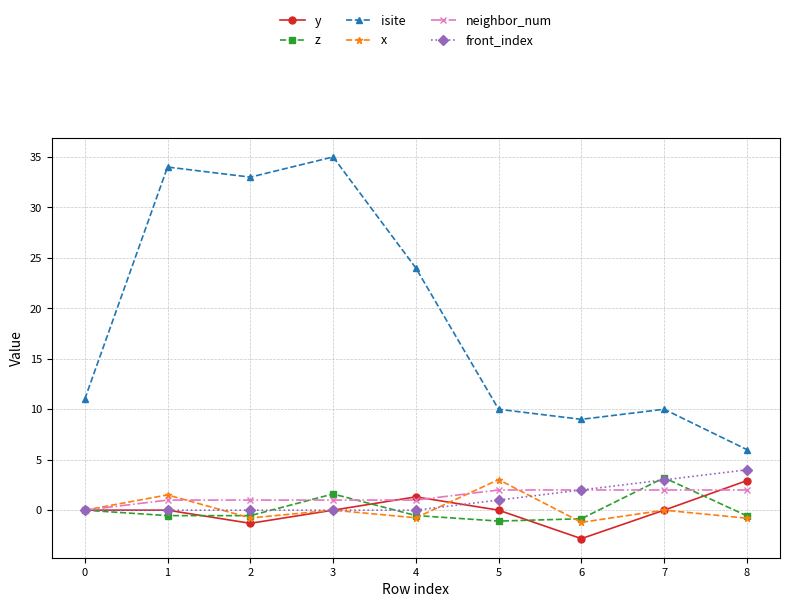

The x series shows 0.0 at 0. True or false?

True